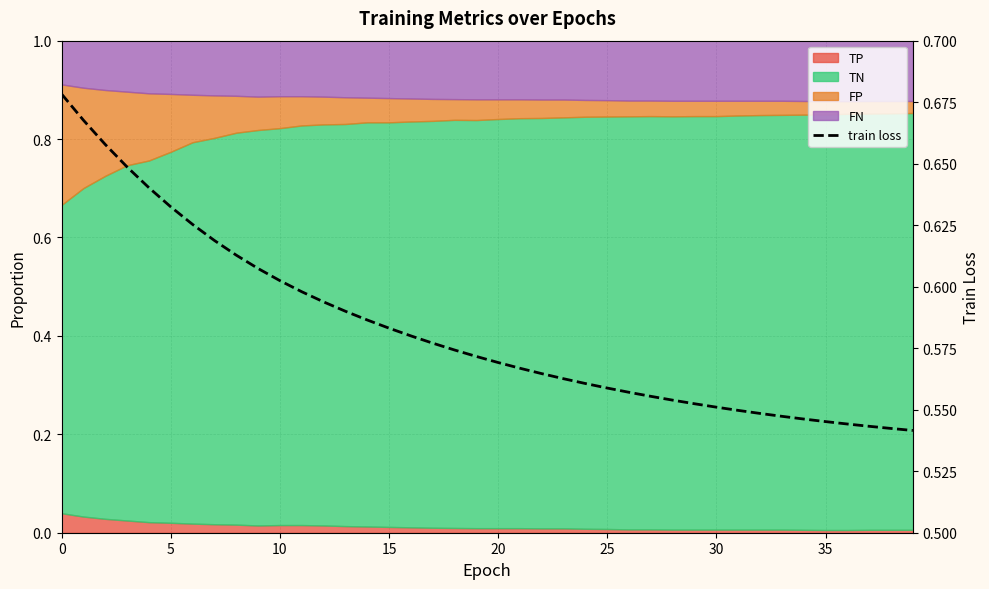

Between 22 and 34, which is larger?

22